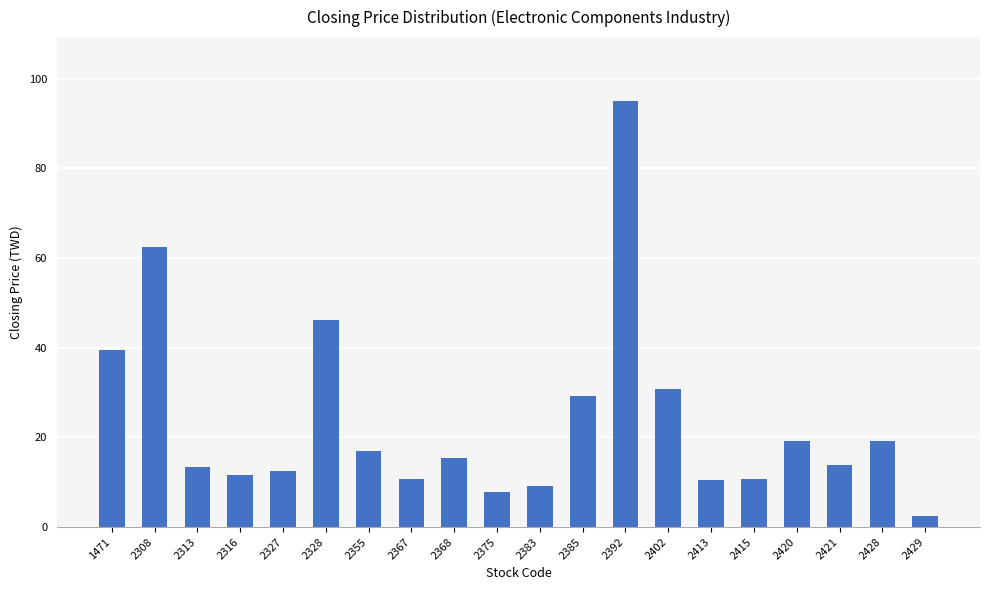

Between 2308 and 2392, which is larger?

2392